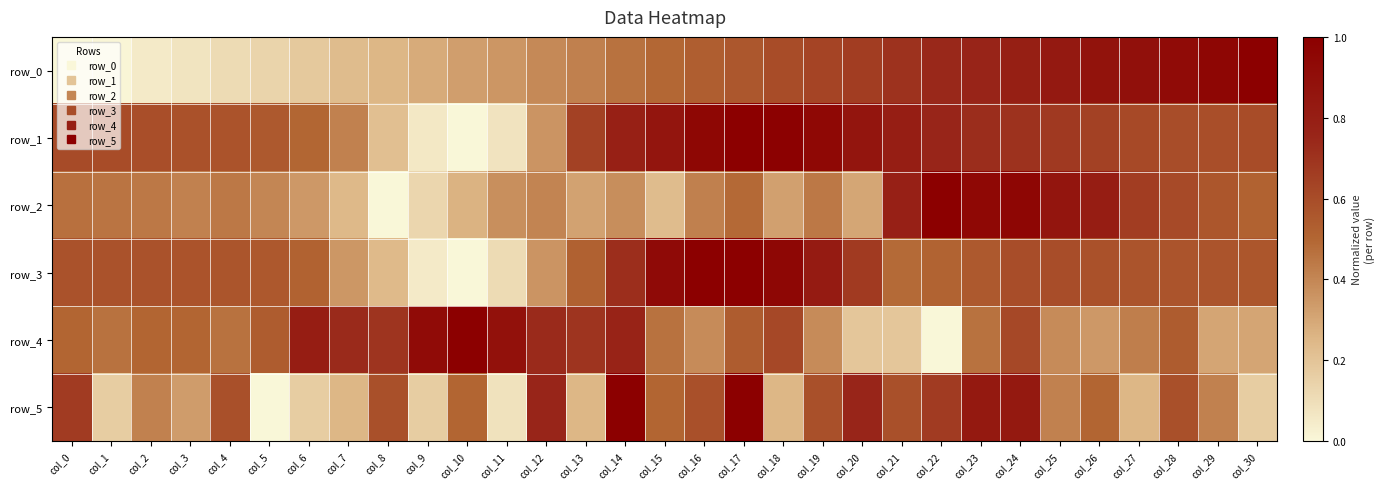

True or false: row_1 has a value of 0.9 at col_15.

True